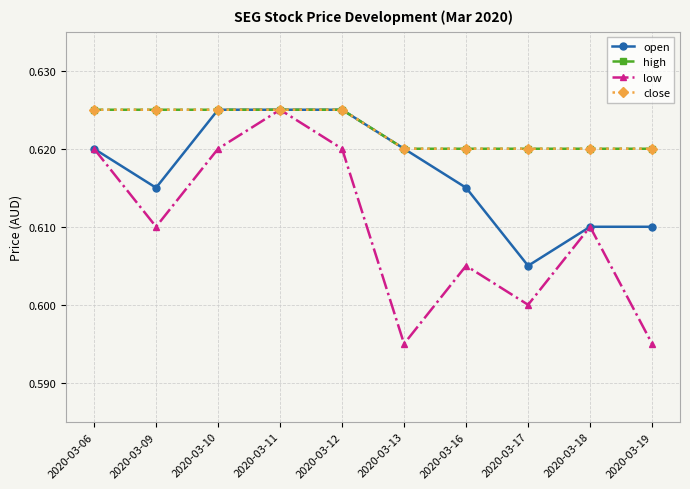

Does the chart display data point markers on the line(s)?

Yes